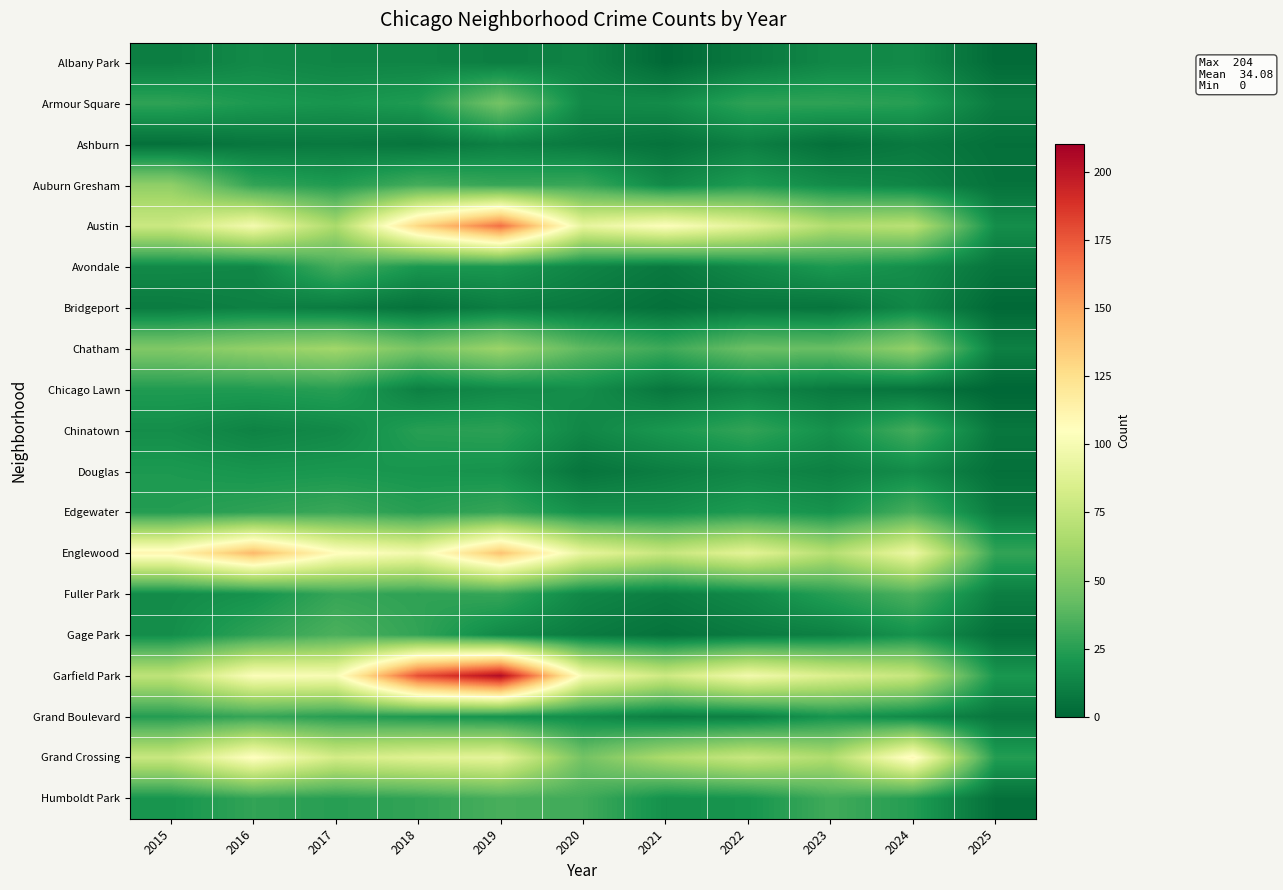

Reading left to right, extract all data points from this chart.

Albany Park: 2015=10	2016=15	2017=13	2018=13	2019=10	2020=12	2021=1	2022=8	2023=14	2024=15	2025=2
Armour Square: 2015=27	2016=22	2017=20	2018=23	2019=47	2020=15	2021=16	2022=27	2023=27	2024=25	2025=9
Ashburn: 2015=4	2016=7	2017=8	2018=6	2019=11	2020=8	2021=5	2022=11	2023=4	2024=8	2025=4
Auburn Gresham: 2015=56	2016=28	2017=23	2018=33	2019=29	2020=30	2021=15	2022=23	2023=16	2024=13	2025=5
Austin: 2015=78	2016=99	2017=65	2018=130	2019=167	2020=92	2021=104	2022=89	2023=67	2024=71	2025=17
Avondale: 2015=15	2016=14	2017=33	2018=21	2019=21	2020=13	2021=8	2022=15	2023=22	2024=17	2025=6
Bridgeport: 2015=9	2016=11	2017=9	2018=5	2019=10	2020=8	2021=4	2022=7	2023=6	2024=14	2025=1
Chatham: 2015=51	2016=57	2017=62	2018=48	2019=60	2020=40	2021=31	2022=44	2023=43	2024=57	2025=11
Chicago Lawn: 2015=23	2016=23	2017=25	2018=11	2019=15	2020=17	2021=7	2022=13	2023=8	2024=6	2025=0
Chinatown: 2015=17	2016=12	2017=15	2018=25	2019=26	2020=14	2021=21	2022=28	2023=18	2024=33	2025=7
Douglas: 2015=22	2016=20	2017=21	2018=20	2019=19	2020=6	2021=10	2022=14	2023=11	2024=16	2025=4
Edgewater: 2015=24	2016=27	2017=30	2018=25	2019=29	2020=18	2021=18	2022=23	2023=19	2024=34	2025=9
Englewood: 2015=111	2016=142	2017=107	2018=98	2019=138	2020=92	2021=76	2022=90	2023=69	2024=95	2025=28
Fuller Park: 2015=16	2016=19	2017=29	2018=27	2019=29	2020=14	2021=10	2022=15	2023=25	2024=35	2025=10
Gage Park: 2015=17	2016=27	2017=35	2018=28	2019=15	2020=9	2021=5	2022=9	2023=11	2024=19	2025=4
Garfield Park: 2015=73	2016=103	2017=101	2018=178	2019=204	2020=100	2021=79	2022=98	2023=85	2024=76	2025=21
Grand Boulevard: 2015=24	2016=29	2017=25	2018=22	2019=19	2020=16	2021=10	2022=11	2023=20	2024=15	2025=7
Grand Crossing: 2015=77	2016=106	2017=82	2018=88	2019=91	2020=47	2021=66	2022=77	2023=67	2024=109	2025=24
Humboldt Park: 2015=20	2016=28	2017=25	2018=28	2019=34	2020=32	2021=18	2022=20	2023=32	2024=24	2025=4